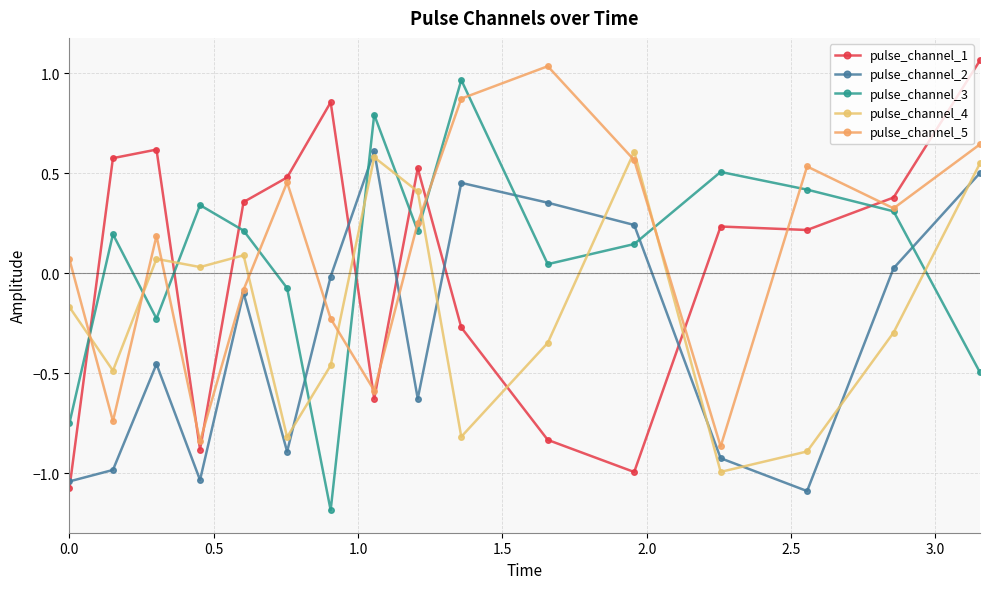

What is the value of the pulse_channel_3 point at the 8th from the left?

0.8